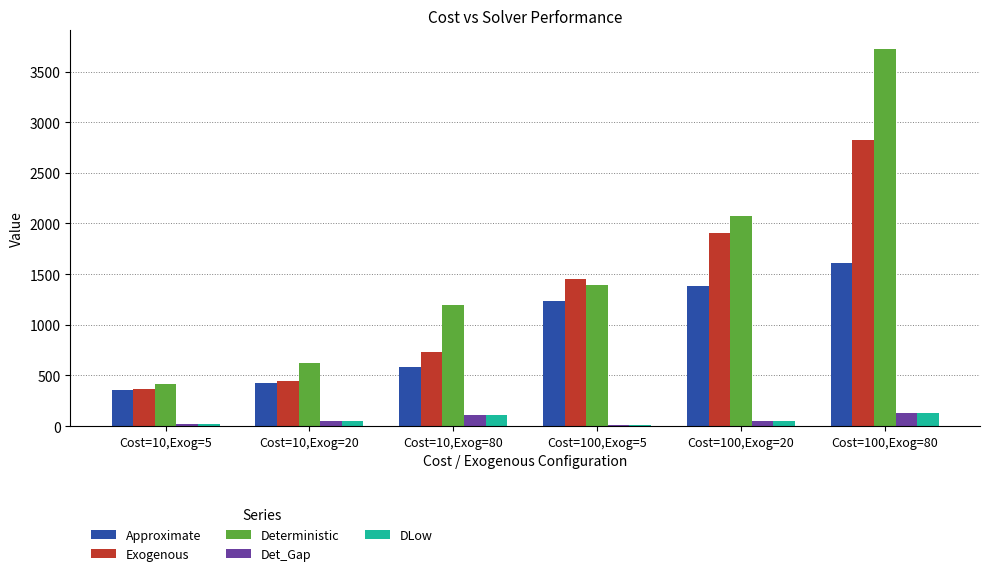

What is the minimum value for Deterministic?

410.2